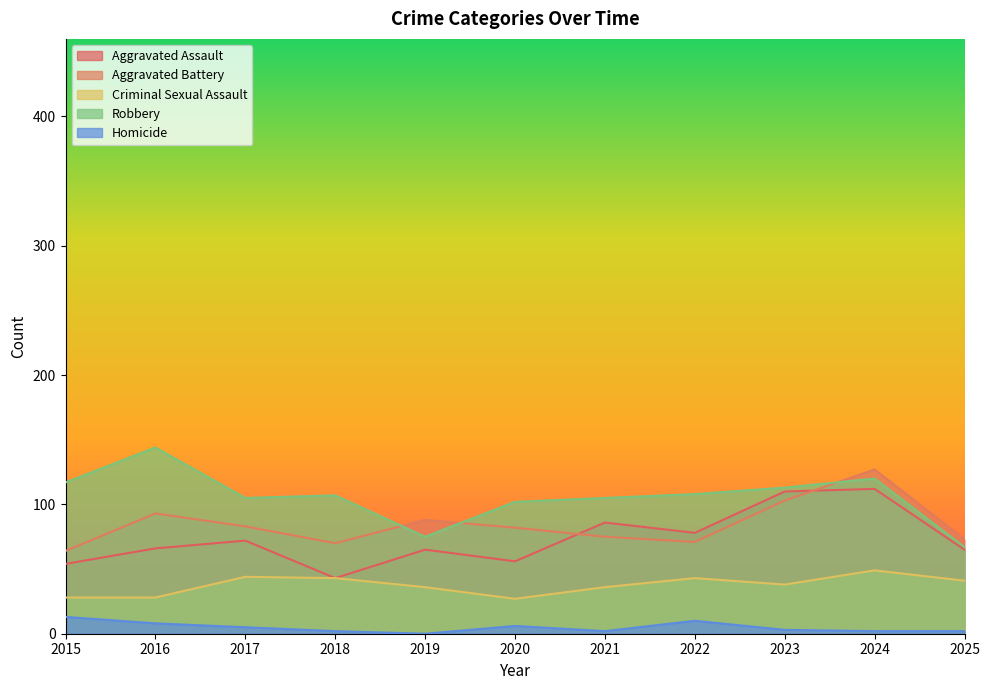

The value of Aggravated Battery at 2017 is 135. True or false?

False